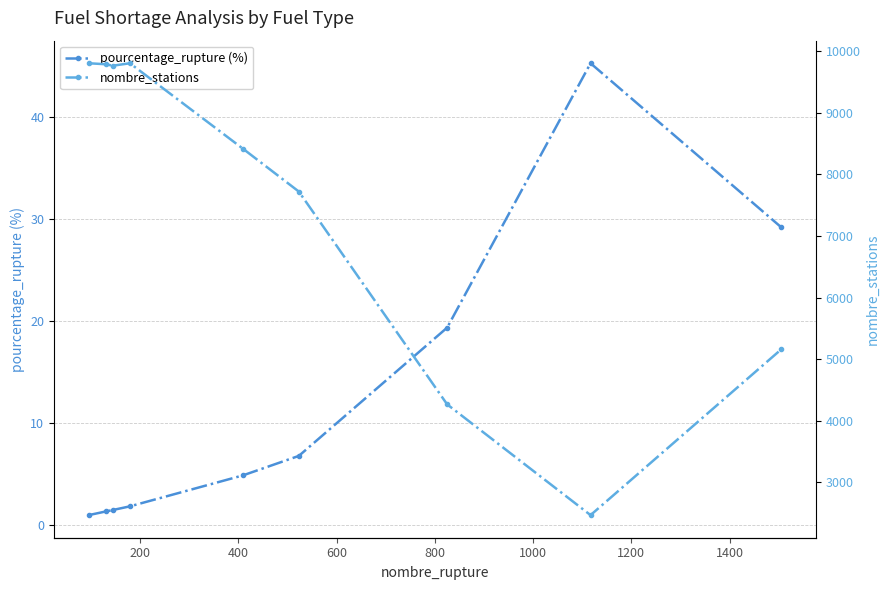

What are all the series names shown in the legend?

pourcentage_rupture (%), nombre_stations